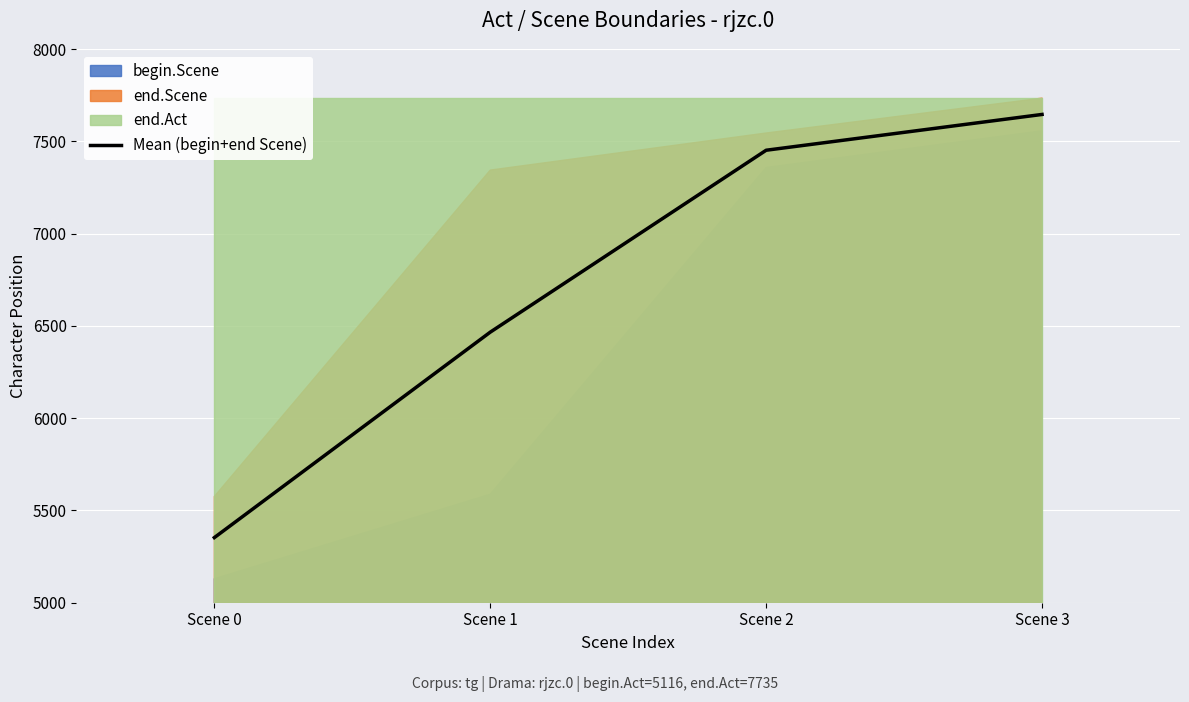

Which category has the highest value across all series?

Scene 3